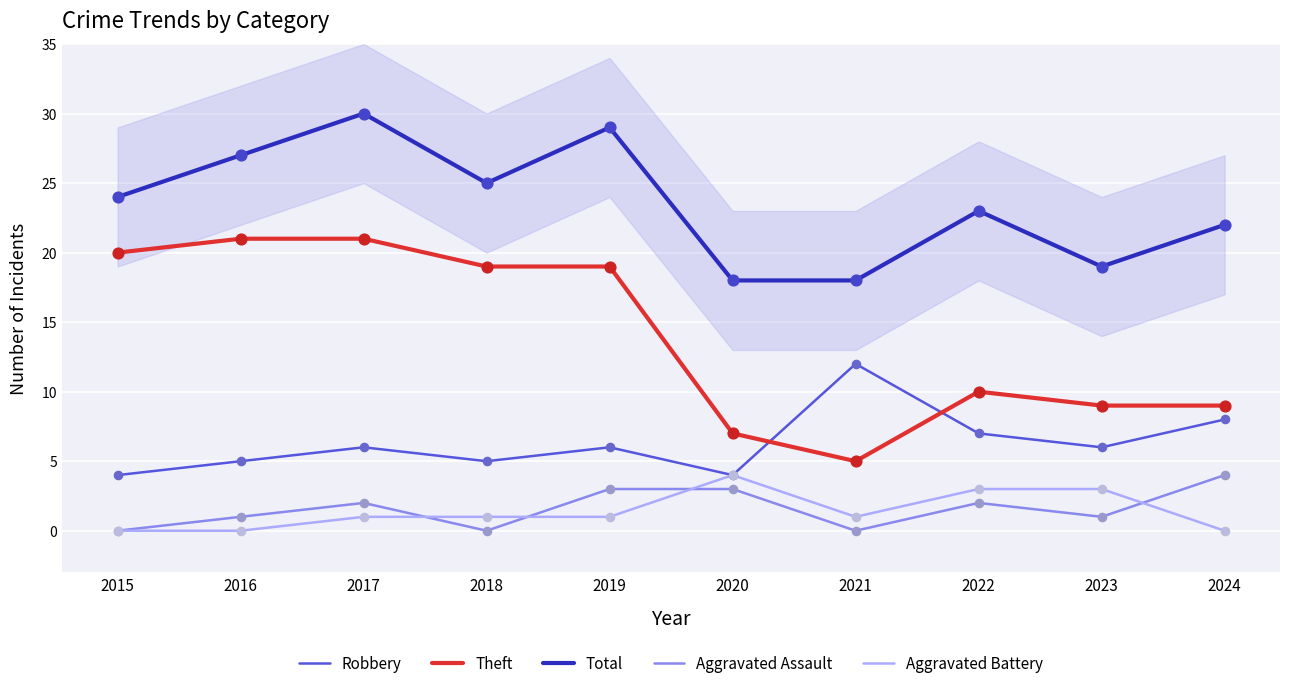

At which category is the sum across all series the highest?

2017